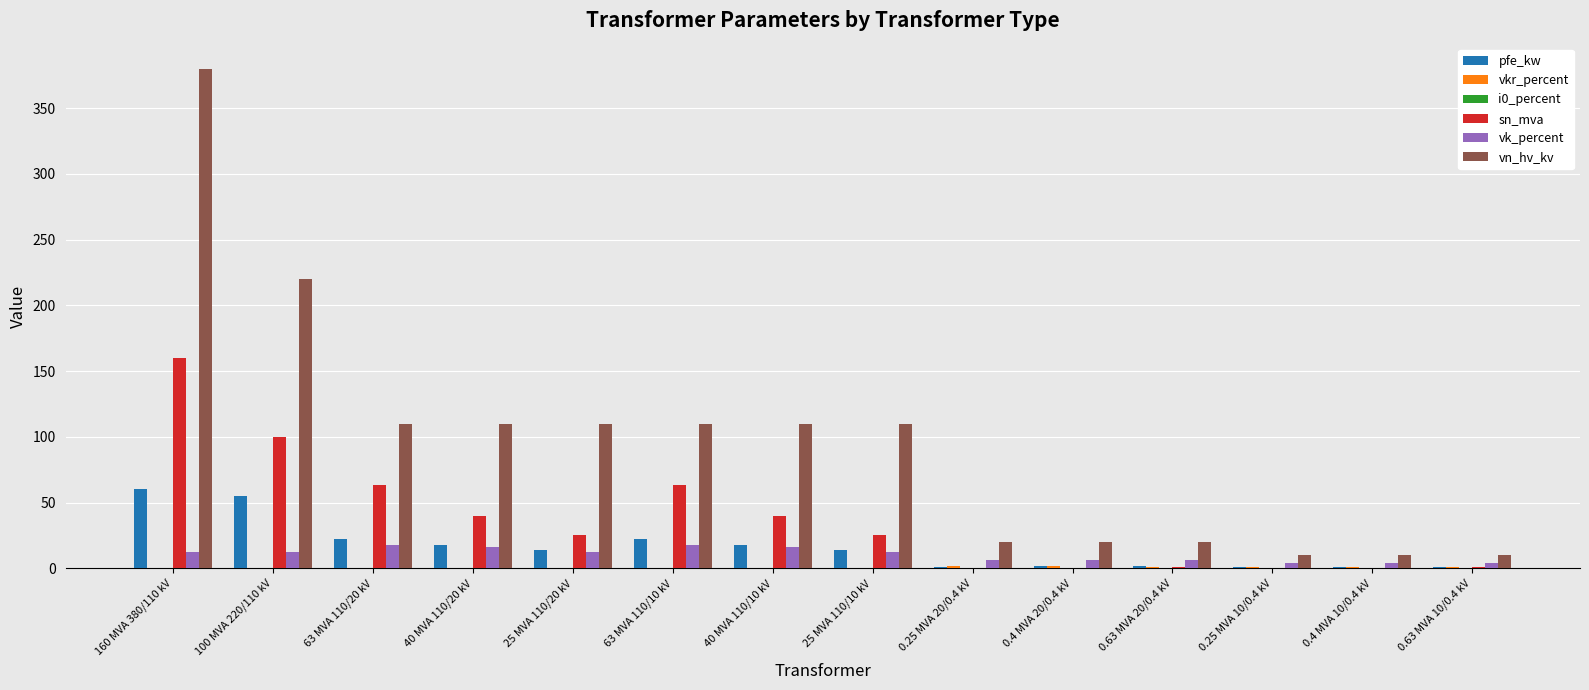

What is the sum of all pfe_kw values?

229.5